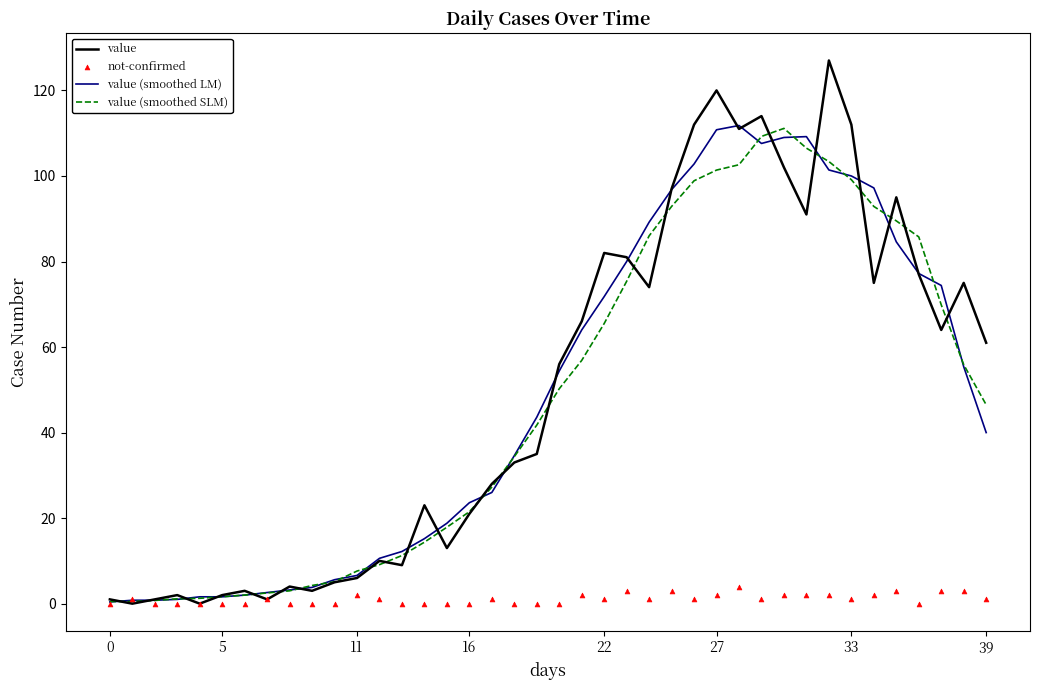

Which series has the largest Y range (max minus min)?

value